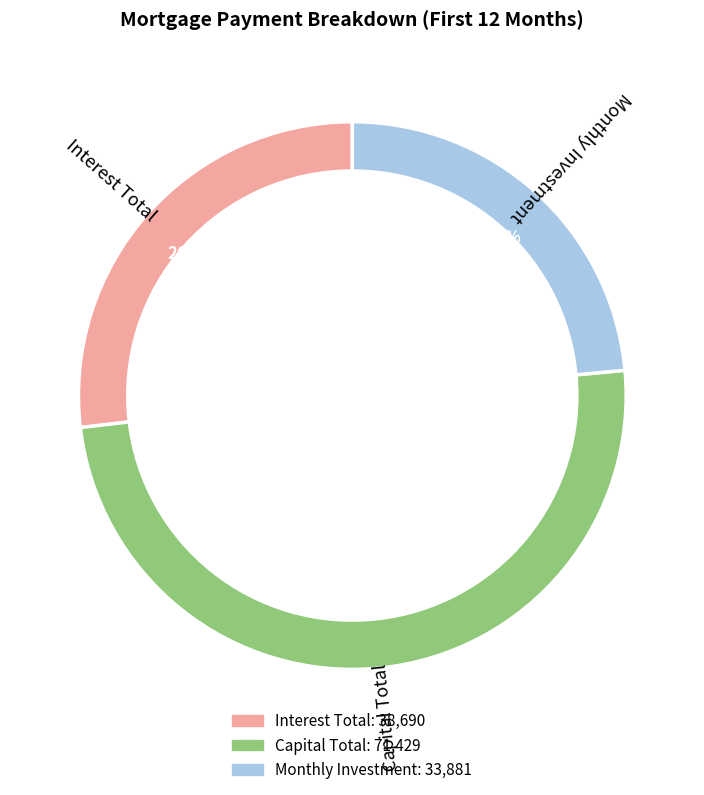

Does any single category account for the majority?

No